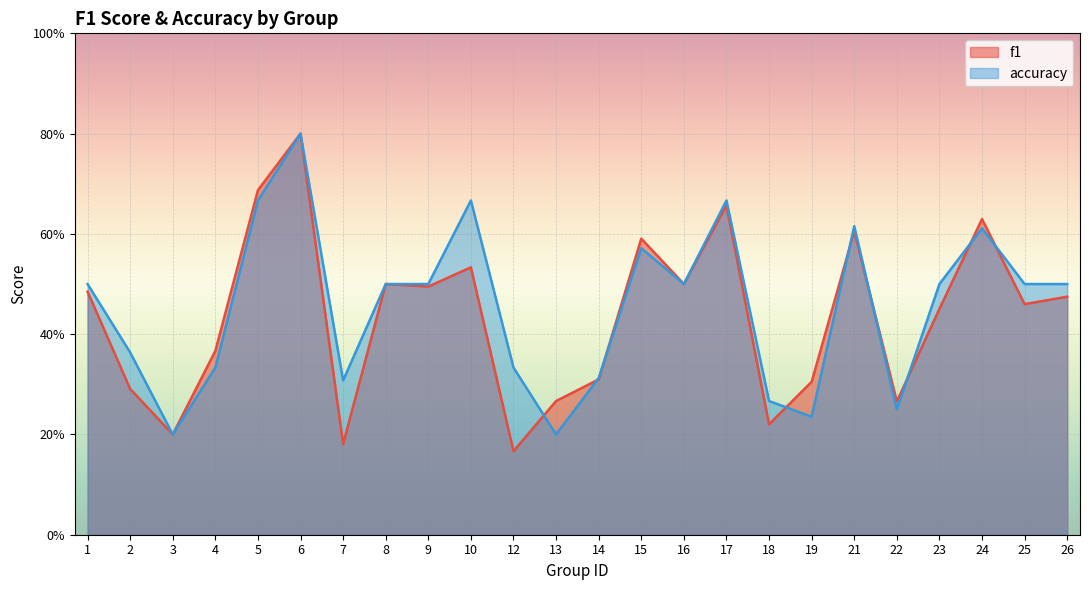

What is the total value across all series at 13?

0.5